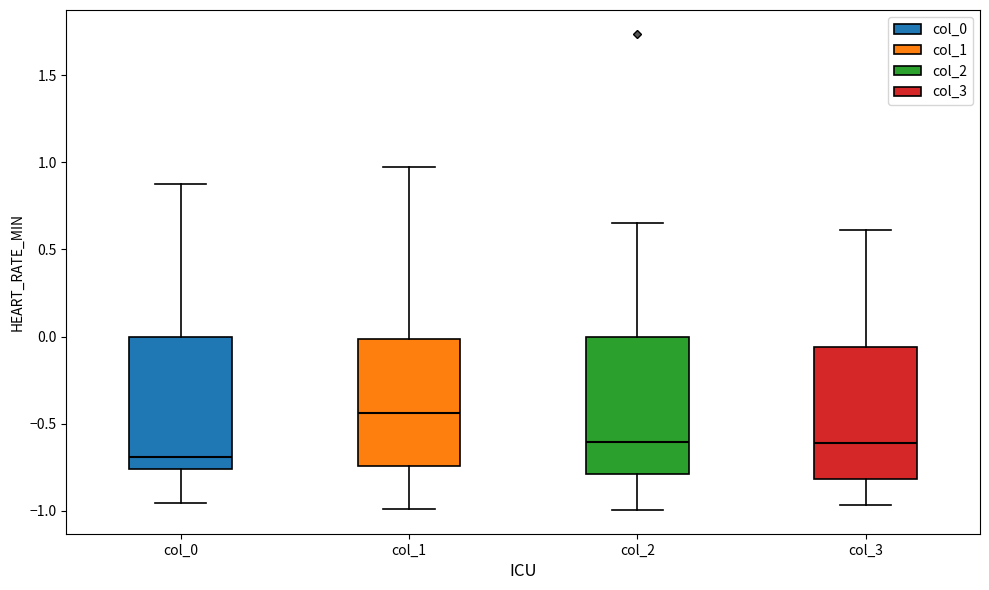

Which box has the lowest median line?

col_0